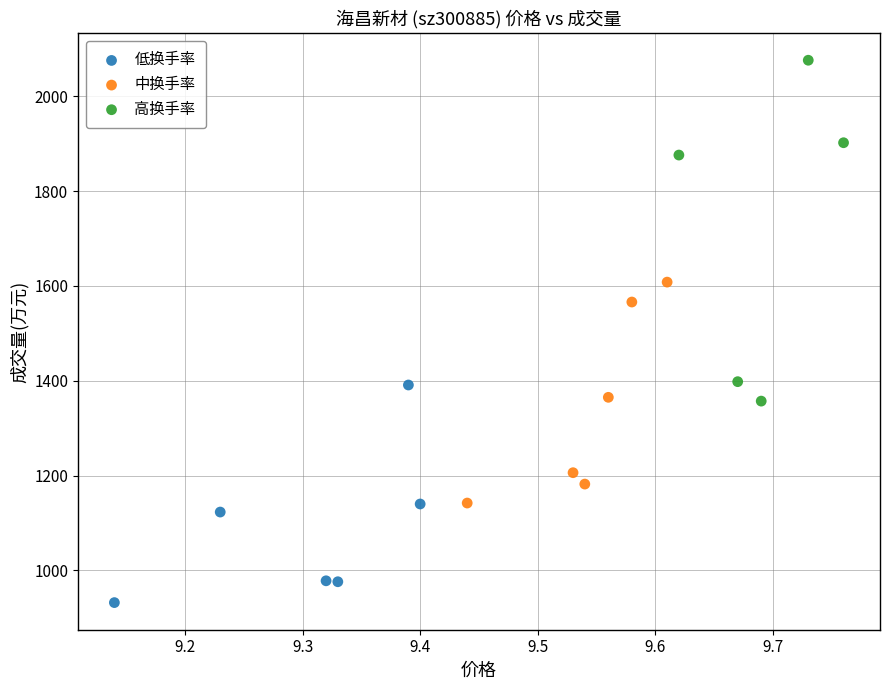

Which series reaches the minimum Y coordinate?

低换手率